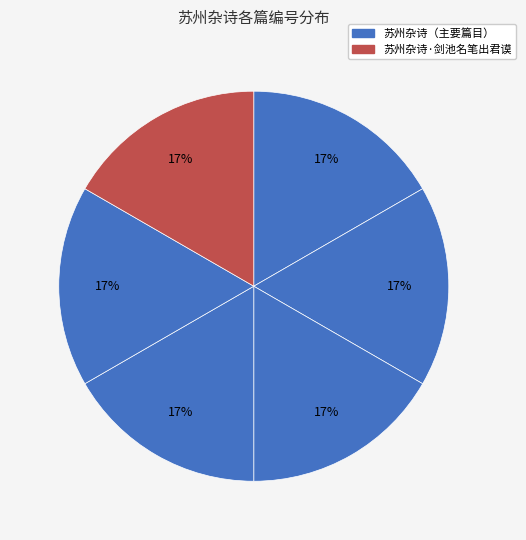

Is there any slice that represents more than half of the pie?

No